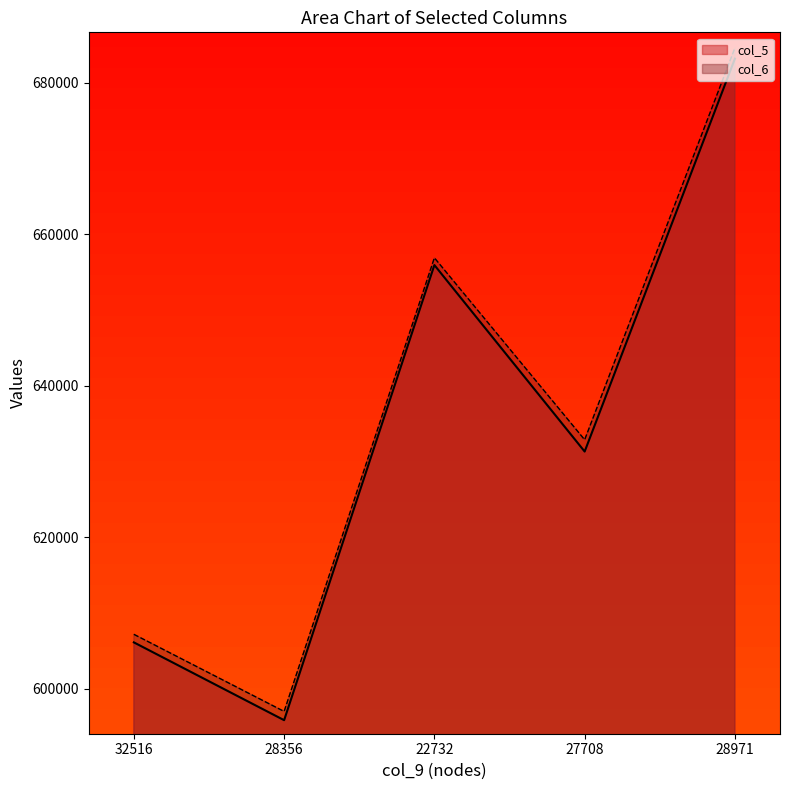

Rank the series by their maximum value, from lowest to highest.

col_5, col_6